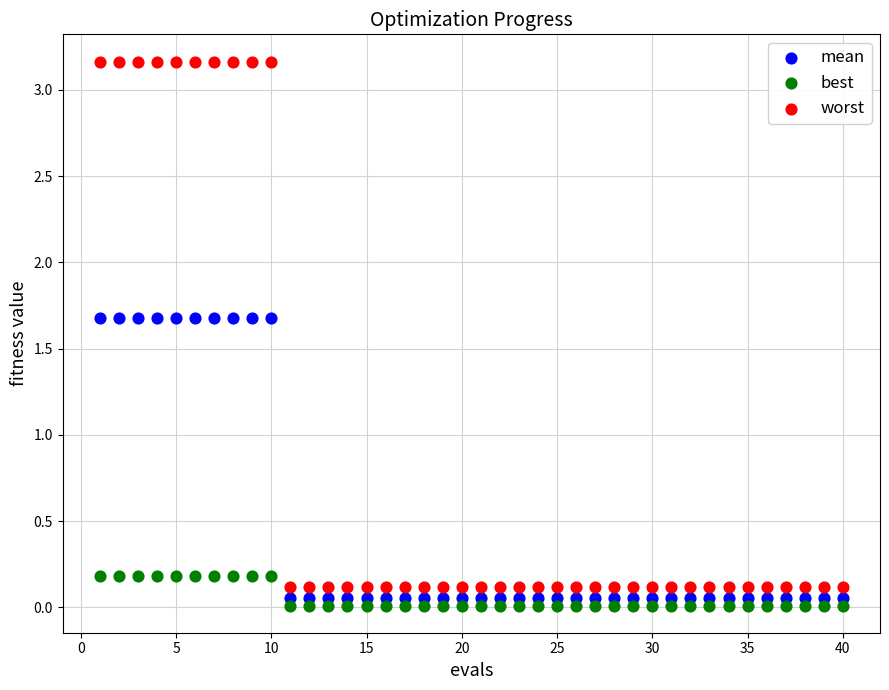

What is the X range (max minus min) for the scatter plot?

39.0